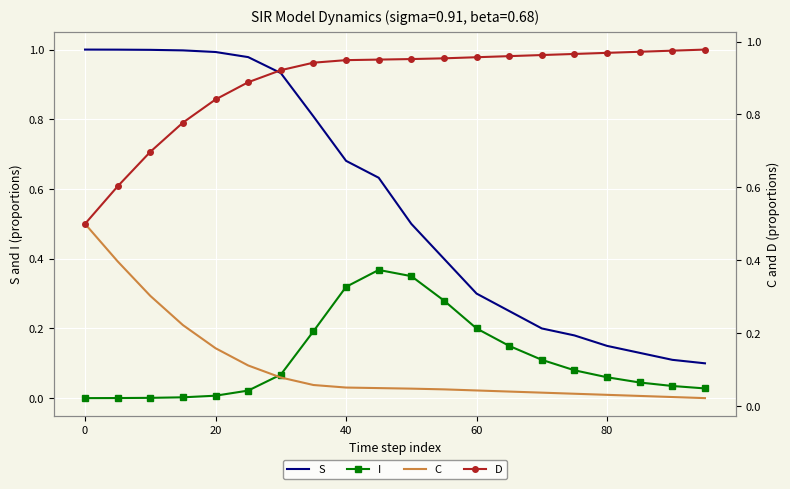

True or false: S and I intersect in this chart.

False